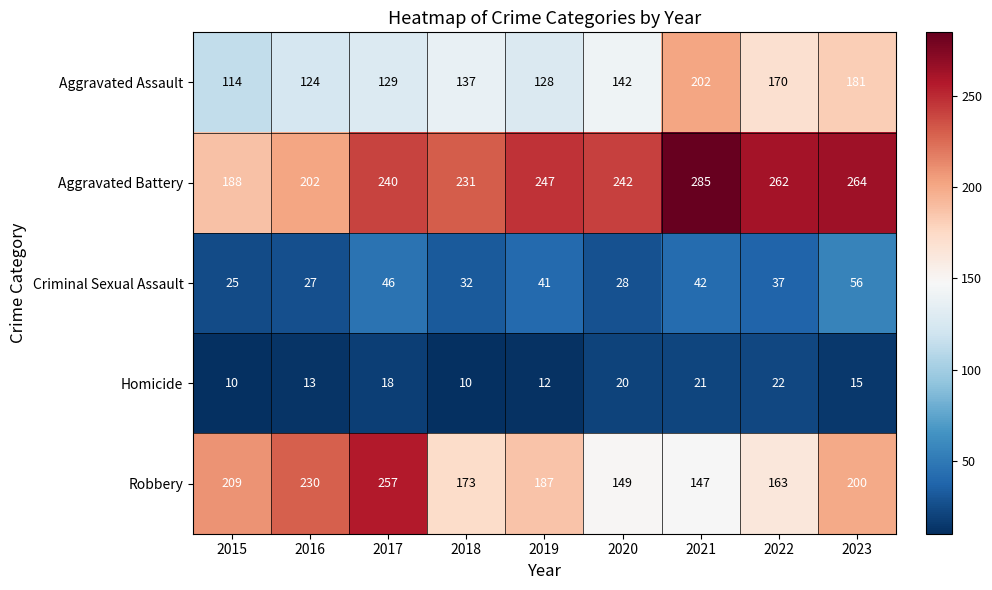

What is the approximate value of Homicide at 2021, to the nearest 5?

20